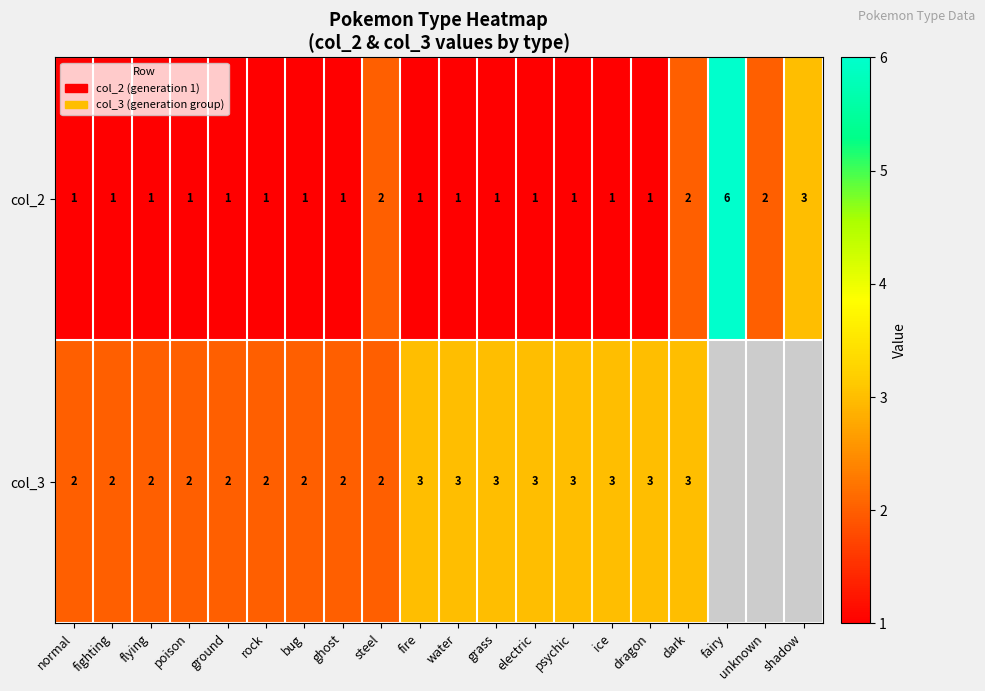

Which category has the lowest value across all series?

normal